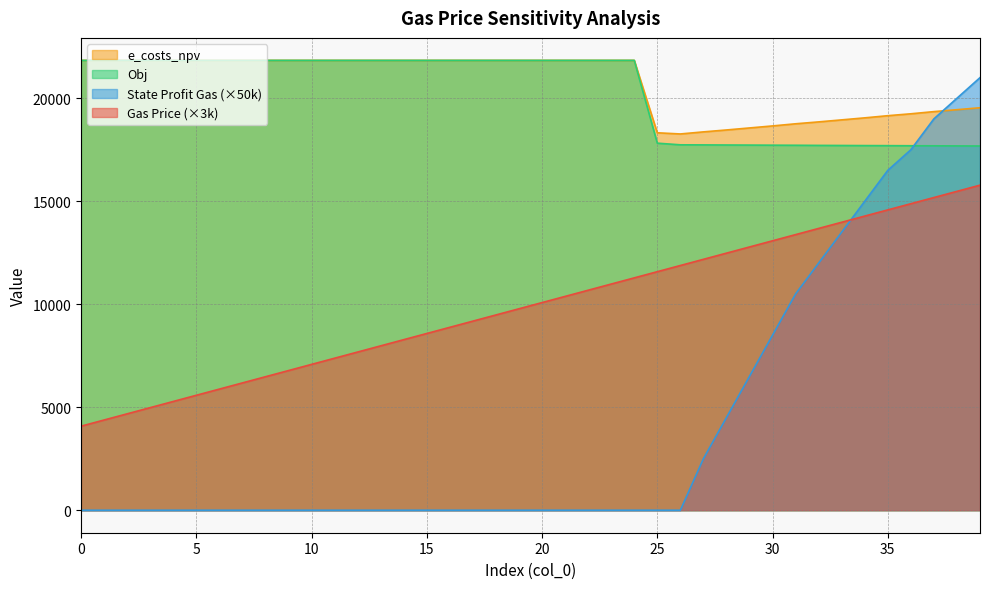

True or false: e_costs_npv and Gas Price intersect in this chart.

False